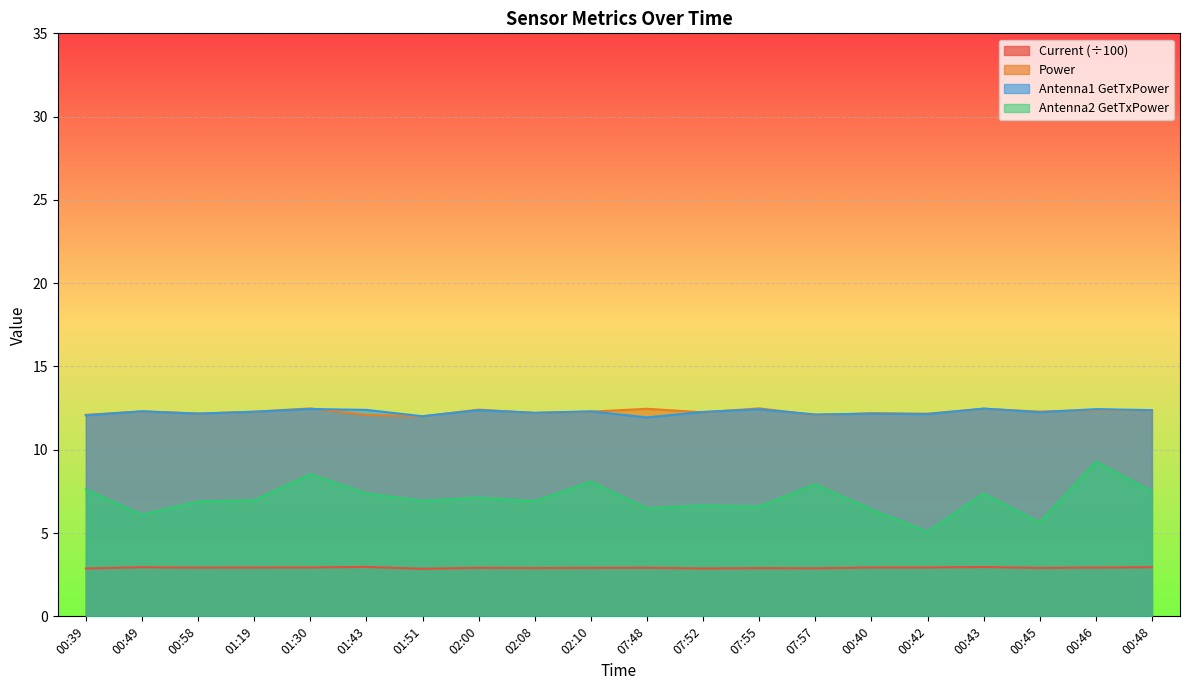

Between 02:10 and 00:40, which is larger?

02:10